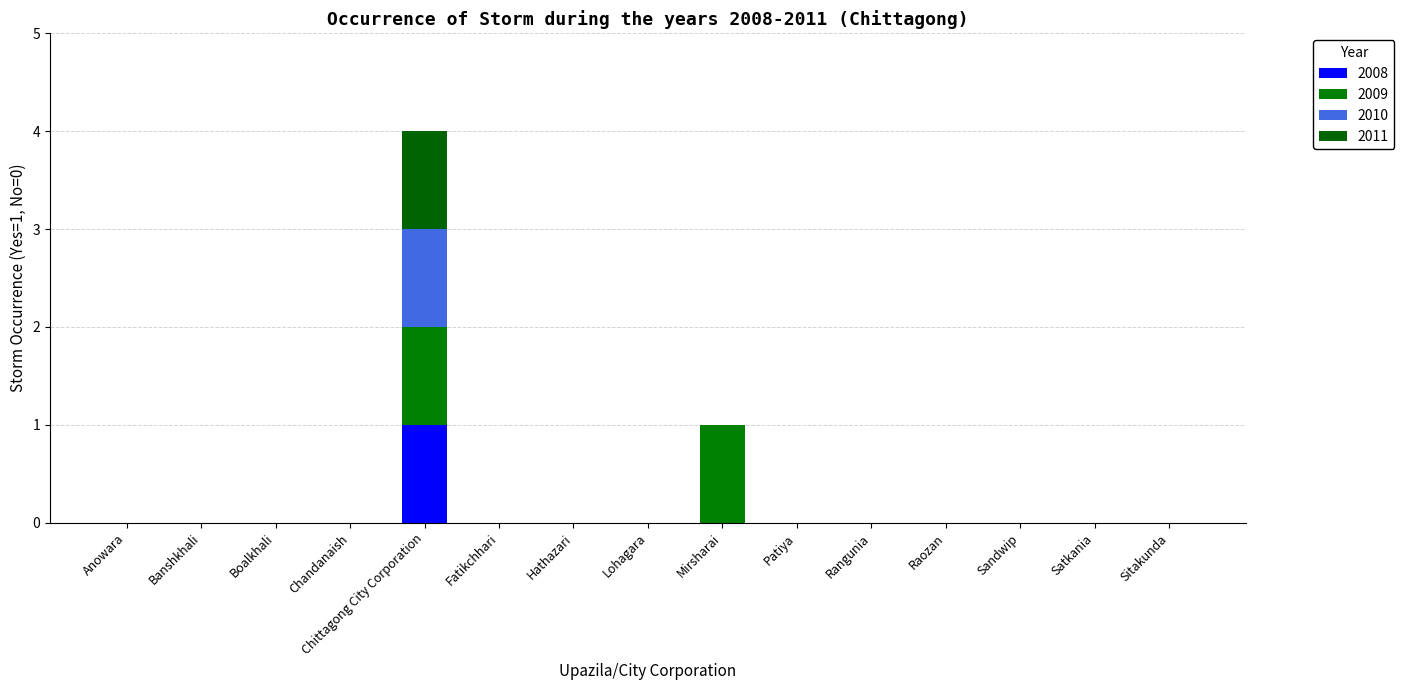

Where is 2009 nearest to the value 0?

Anowara